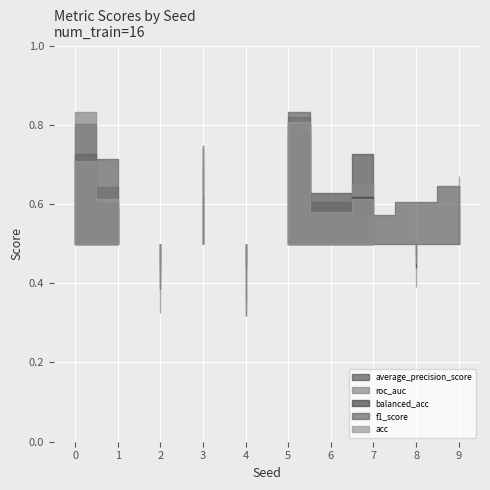

What is the minimum value for f1_score?

0.4